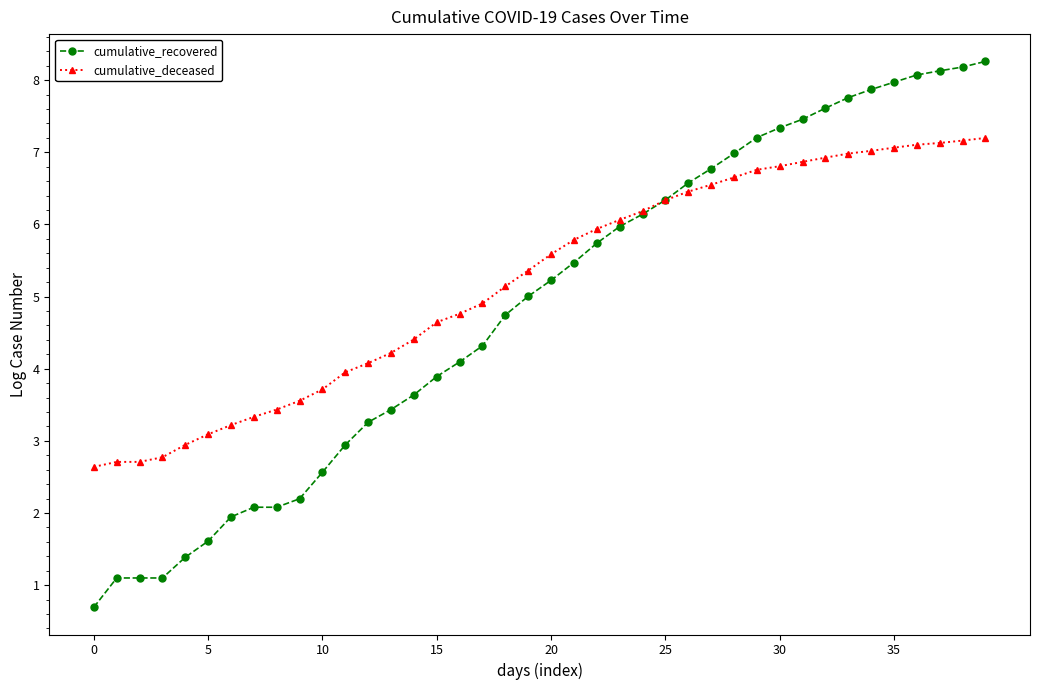

What is the value of the cumulative_deceased point at the 39th from the left?

7.2